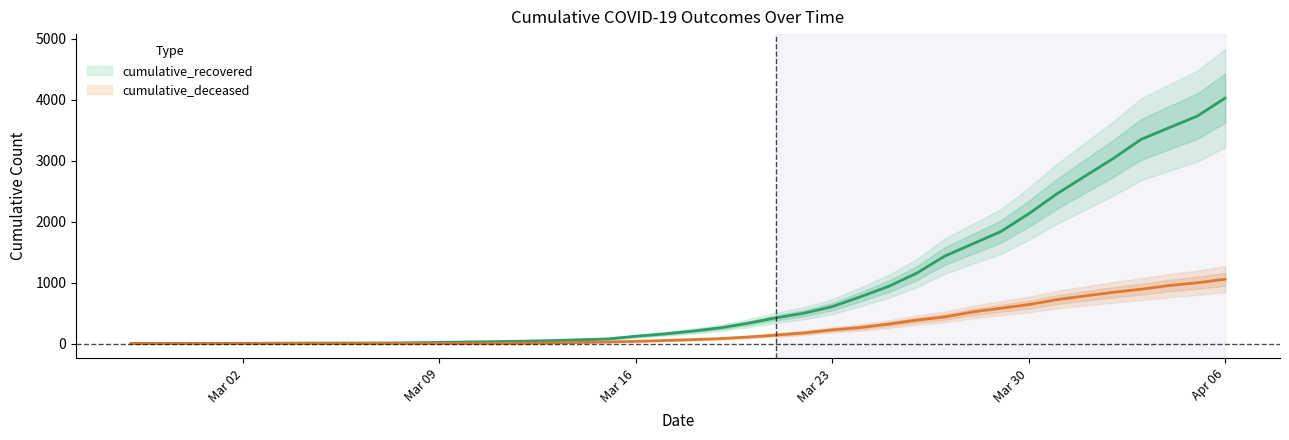

Reading right to left, what are all the values shown in this chart?

cumulative_recovered: 4028	3730	3540	3349	3033	2746	2456	2130	1837	1635	1434	1154	938	768	607	500	423	334	258	204	159	121	77	63	50	40	33	27	20	14	10	9	9	8	6	5	4	4	4	3
cumulative_deceased: 1056	998	952	892	841	782	721	640	580	519	437	385	320	264	226	176	141	108	82	65	51	37	28	20	11	6	4	2	2	2	1	0	0	0	0	0	0	0	0	0